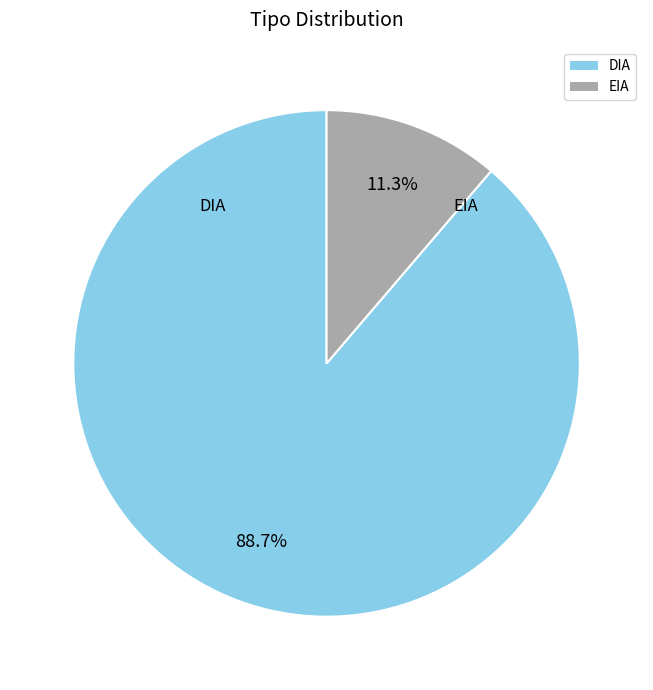

What is the largest slice in the pie chart?

DIA